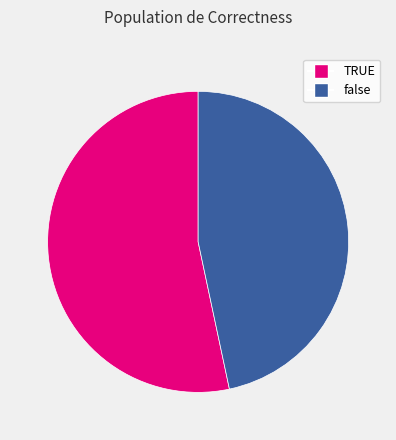

Do TRUE and false together represent more than half of the pie?

Yes